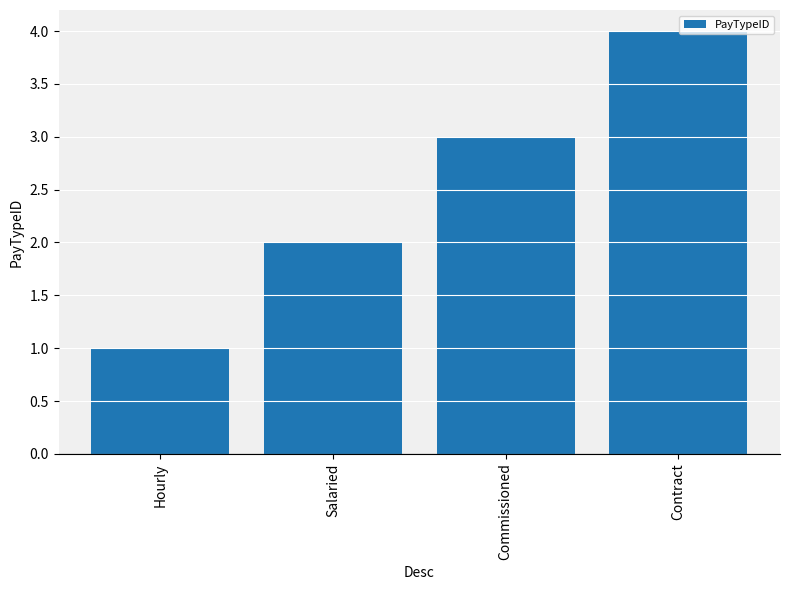

What is the difference between the maximum and minimum values?

3